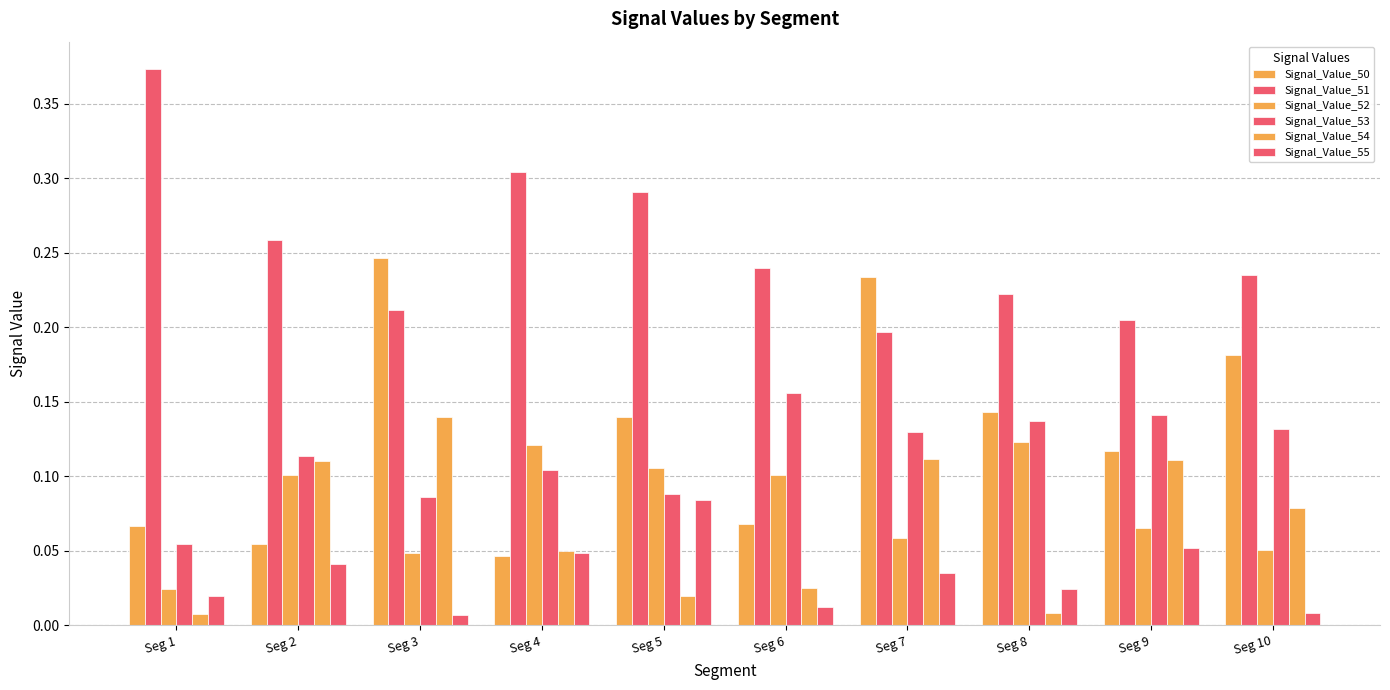

How many bars are there in each group?

6